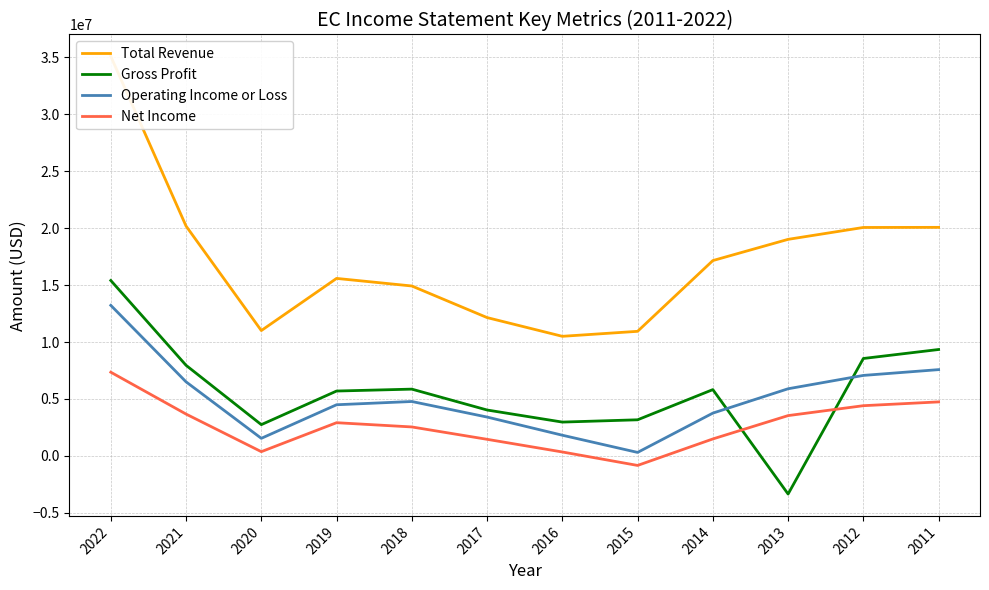

List the labels in order of Operating Income or Loss value, smallest first.

2015, 2020, 2016, 2017, 2014, 2019, 2018, 2013, 2021, 2012, 2011, 2022